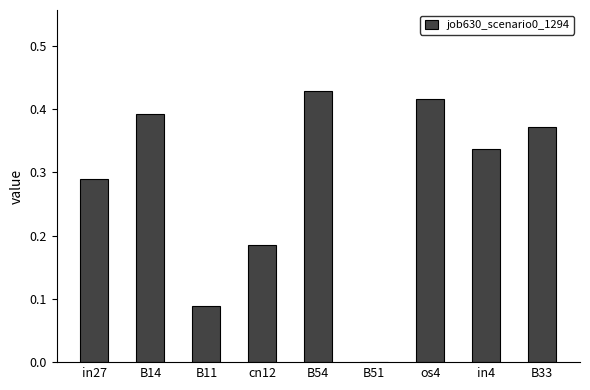

Which category has the highest value across all series?

B54